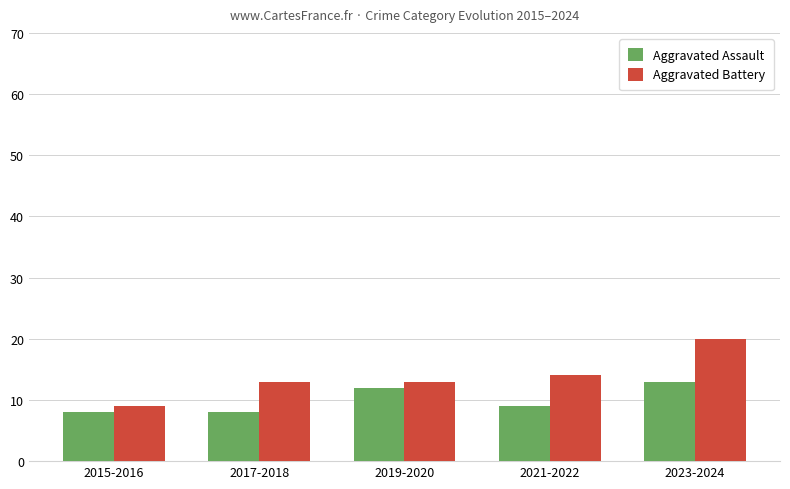

How many categories are shown in the chart?

5